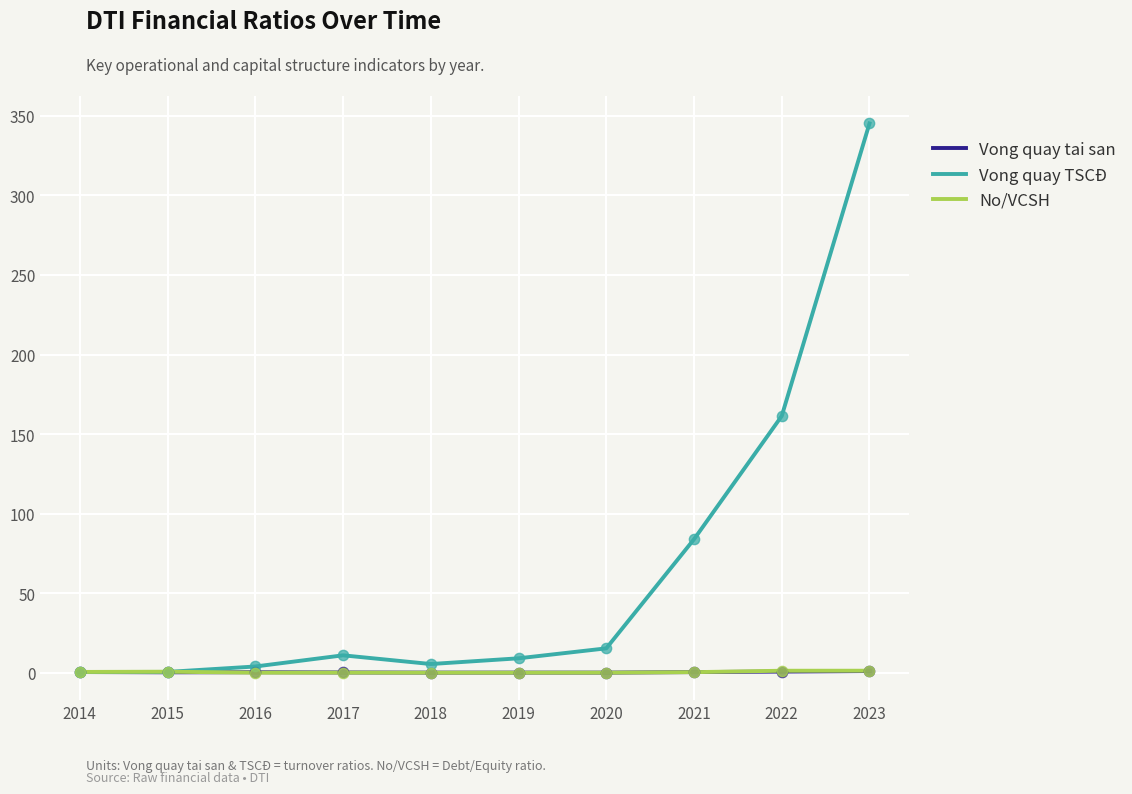

What are all the series names shown in the legend?

Vong quay tai san, Vong quay TSCĐ, No/VCSH